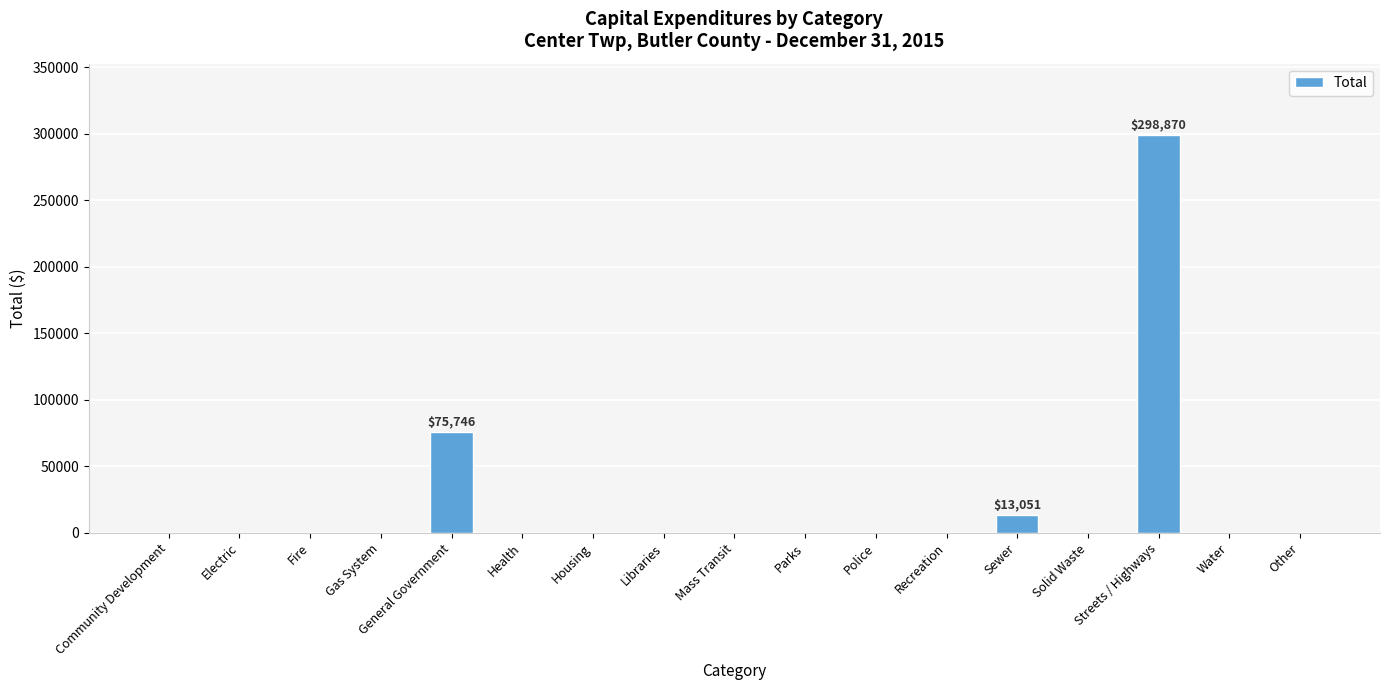

Reading right to left, transcribe all the data shown in this chart.

Other=0	Water=0	Streets / Highways=298870	Solid Waste=0	Sewer=13051	Recreation=0	Police=0	Parks=0	Mass Transit=0	Libraries=0	Housing=0	Health=0	General Government=75746	Gas System=0	Fire=0	Electric=0	Community Development=0